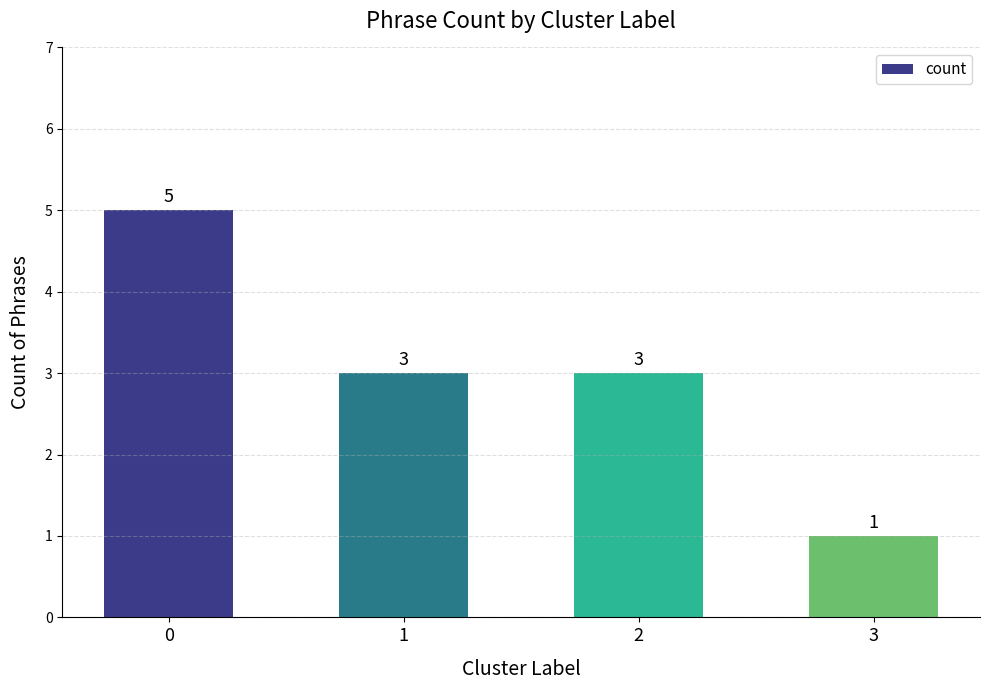

What is the difference between the second highest and minimum values?

2